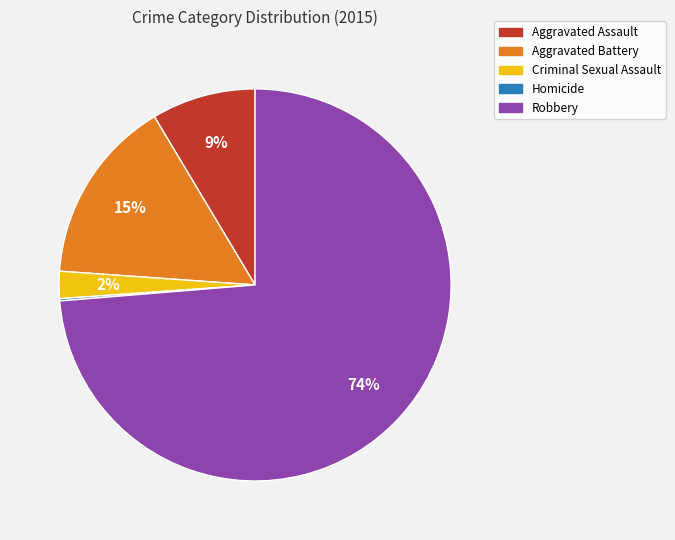

To the nearest percent, what percentage of the pie is Criminal Sexual Assault?

2%